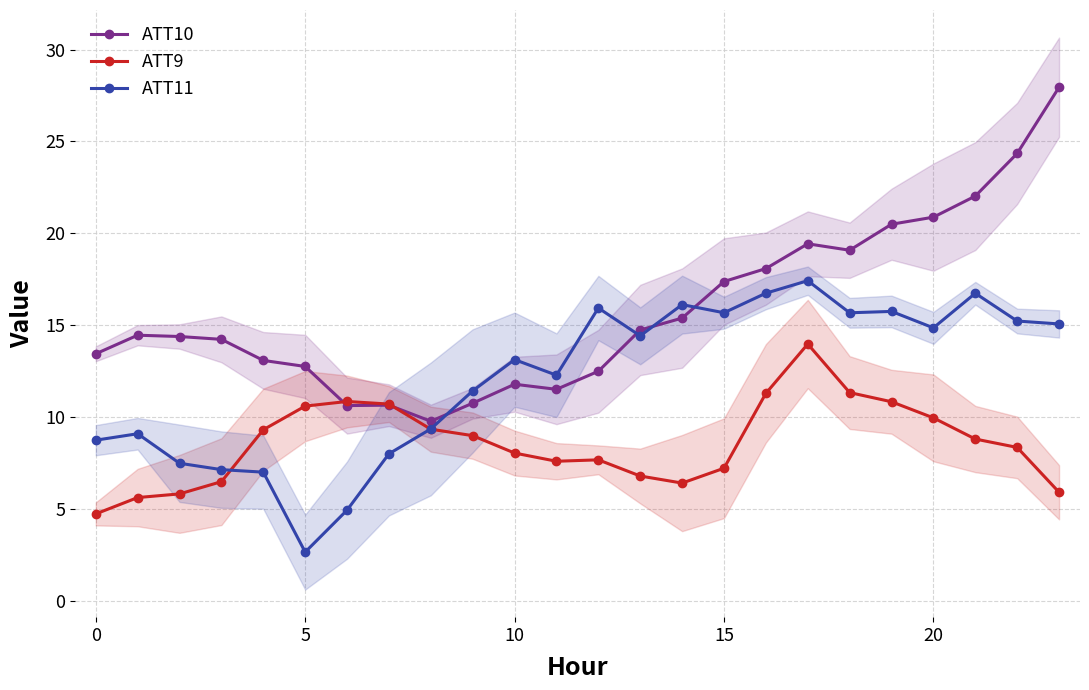

What is the label of the 11th point from the right?

13